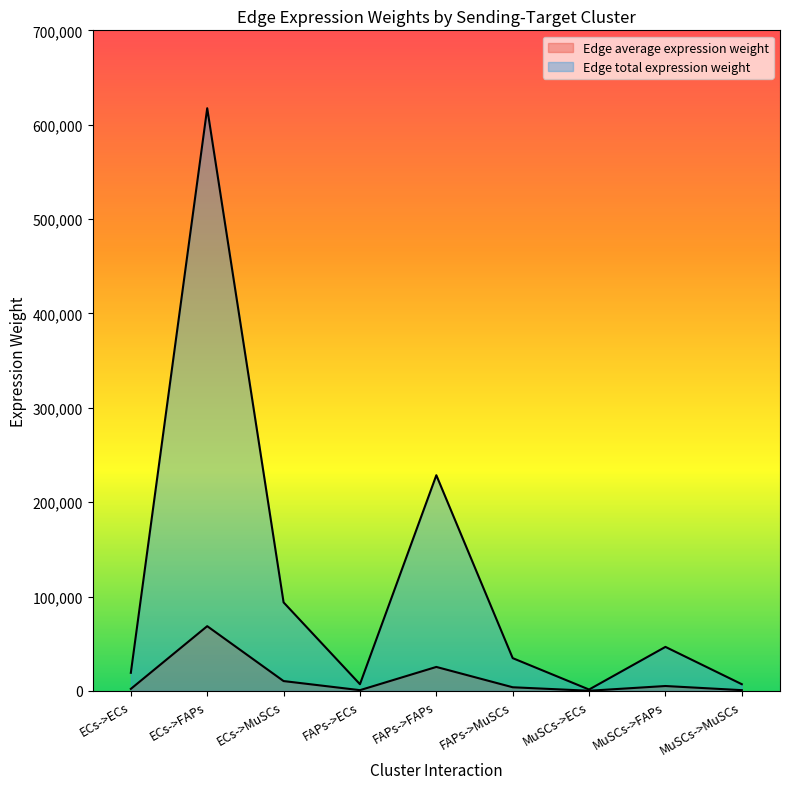

True or false: Edge average expression weight and Edge total expression weight cross at least once.

False